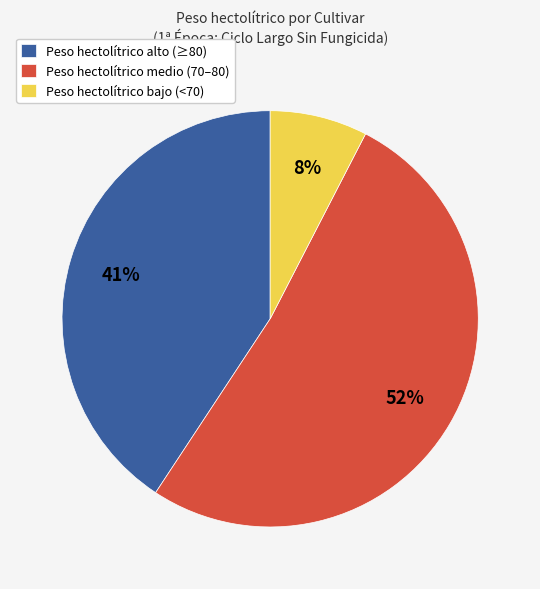

Rank the categories by value from highest to lowest.

Peso hectolítrico medio (70–80), Peso hectolítrico alto (≥80), Peso hectolítrico bajo (<70)